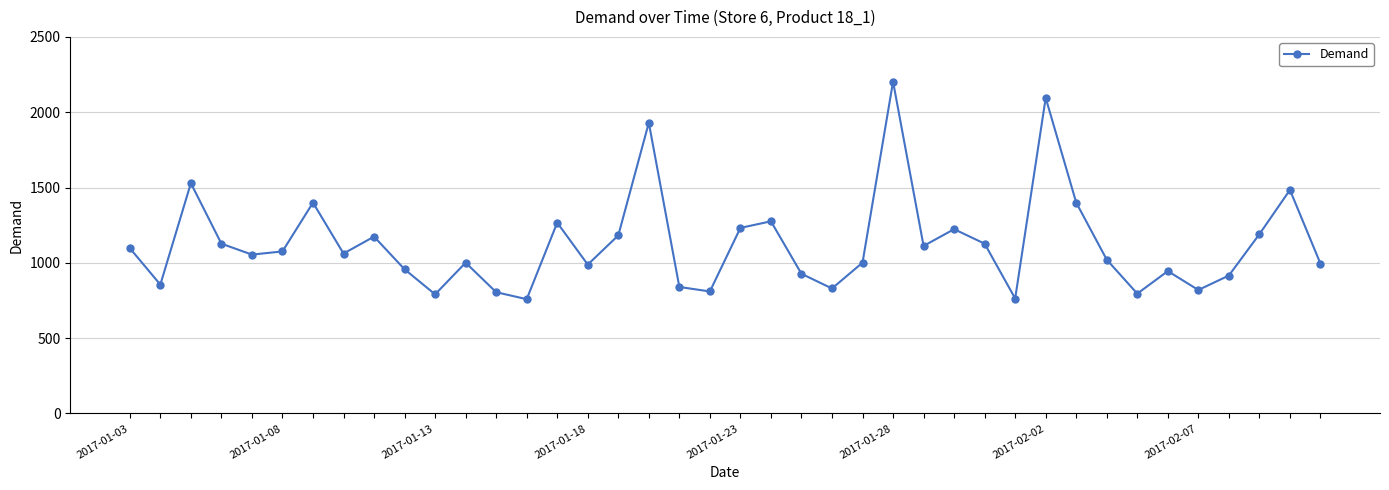

True or false: there are more than 0 points higher than both neighbors.

True